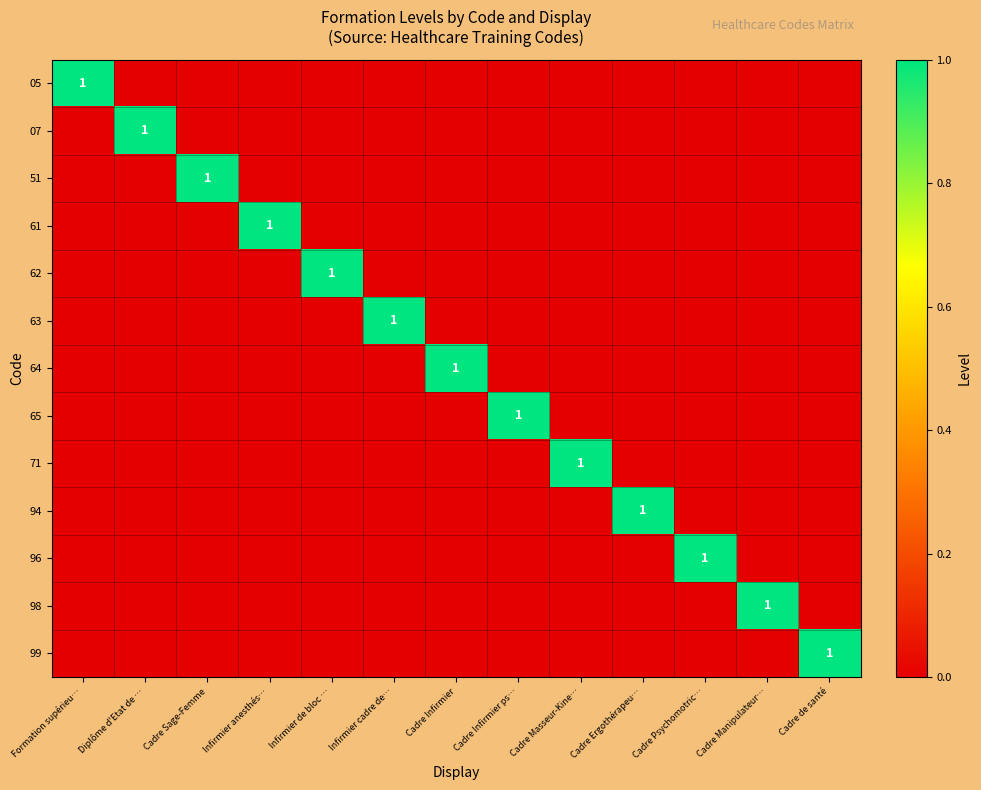

What is the maximum value for 65?

1